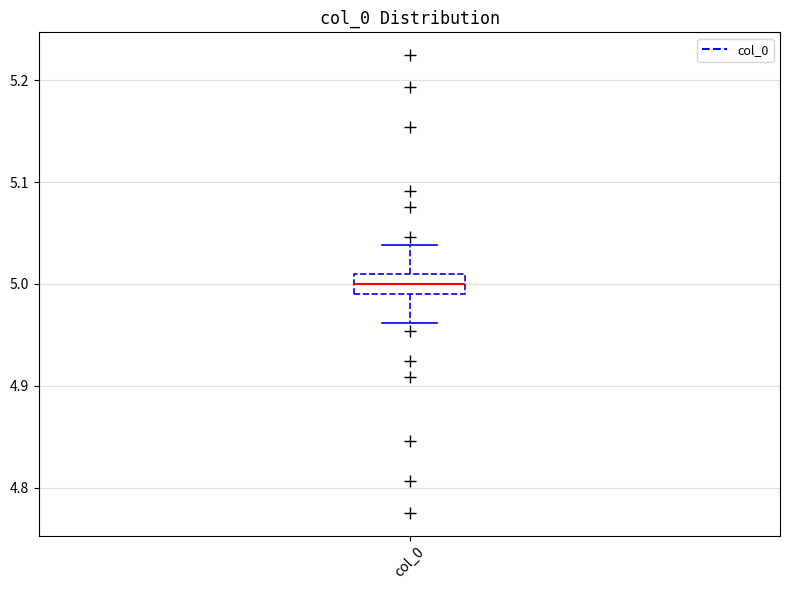

Transcribe this box plot: give where the median line is, the range the box spans, and where the two whiskers end, as read against the y-axis. The values are not printed on the chart, so give them approximately, as read against the axis.

median 5.00, box 4.99 to 5.01, whiskers 4.96 to 5.04